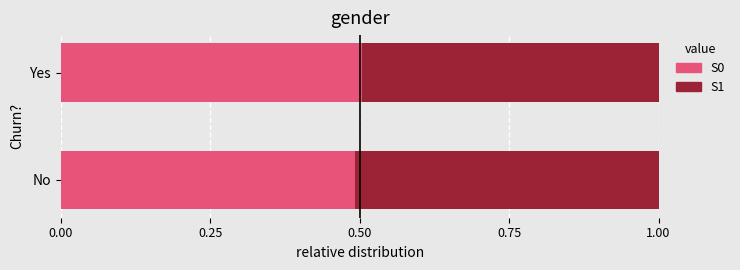

The value of S0 at Yes is 0.5. True or false?

True